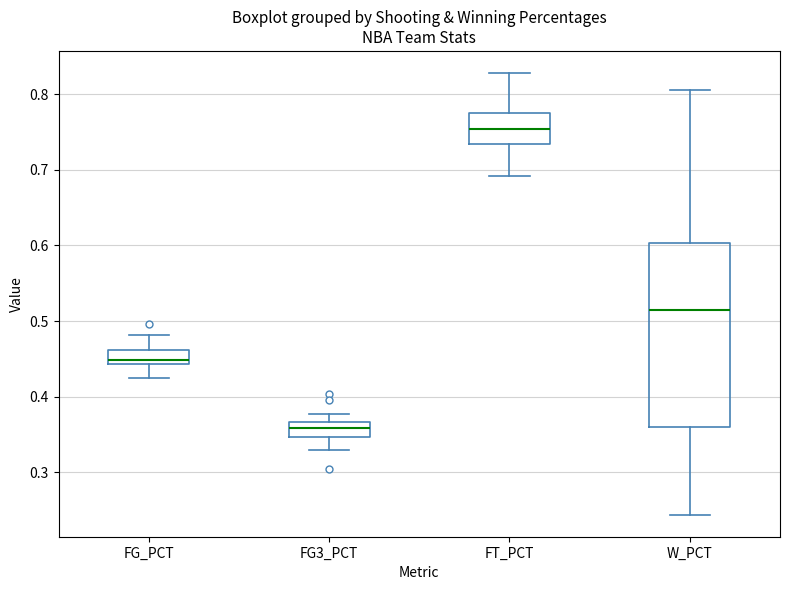

Which box's median line is the highest?

FT_PCT